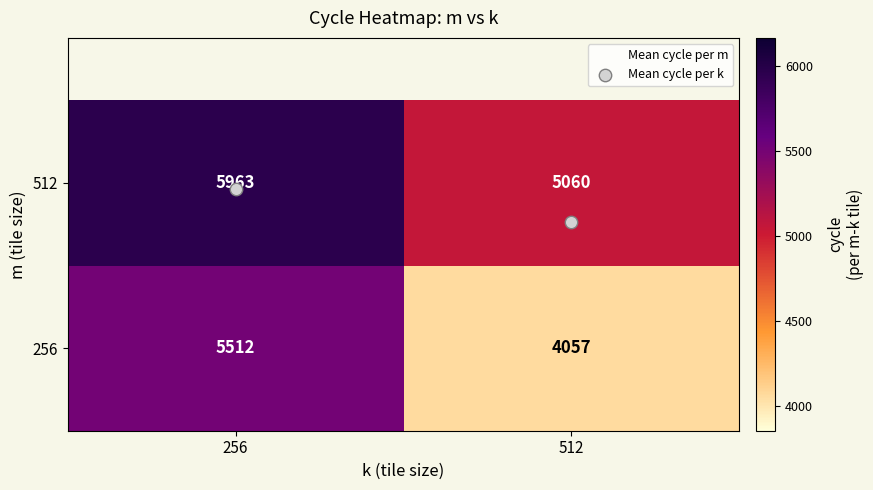

List the series in order of their peak value, highest first.

512, 256